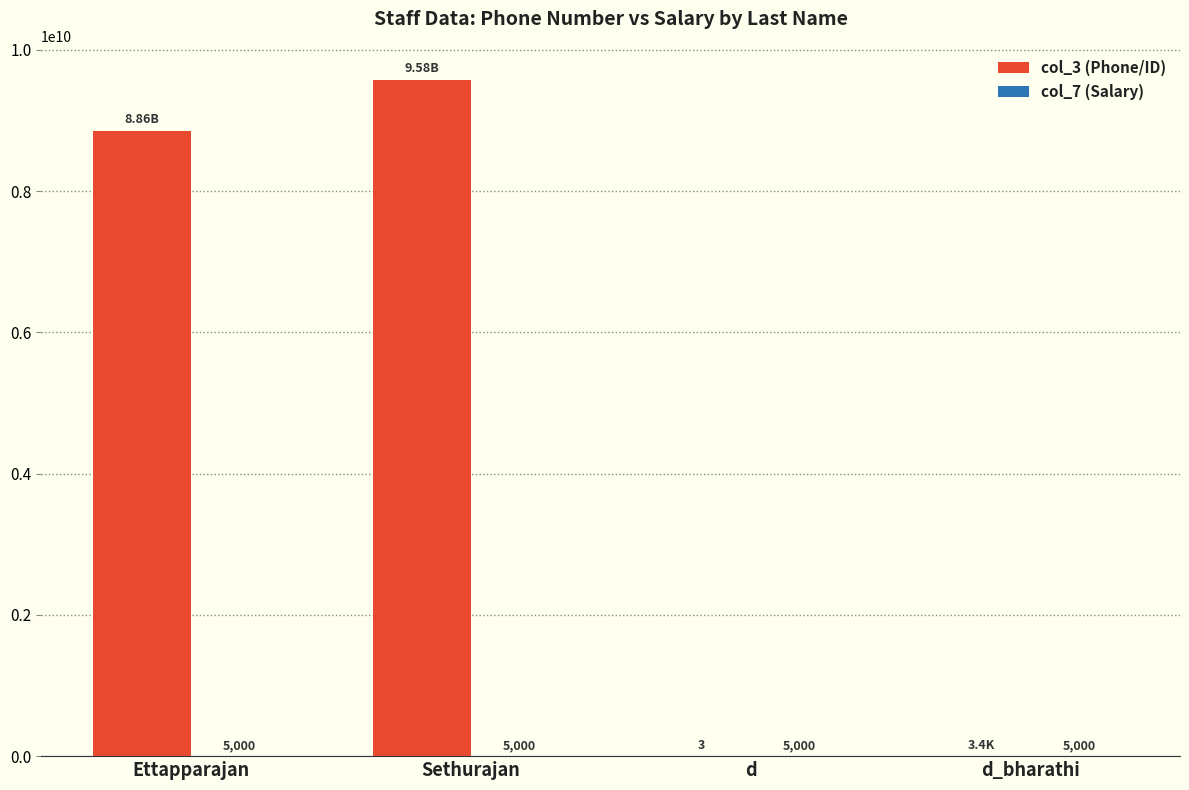

What is the sum of all col_3 (Phone/ID) values?

18435528743